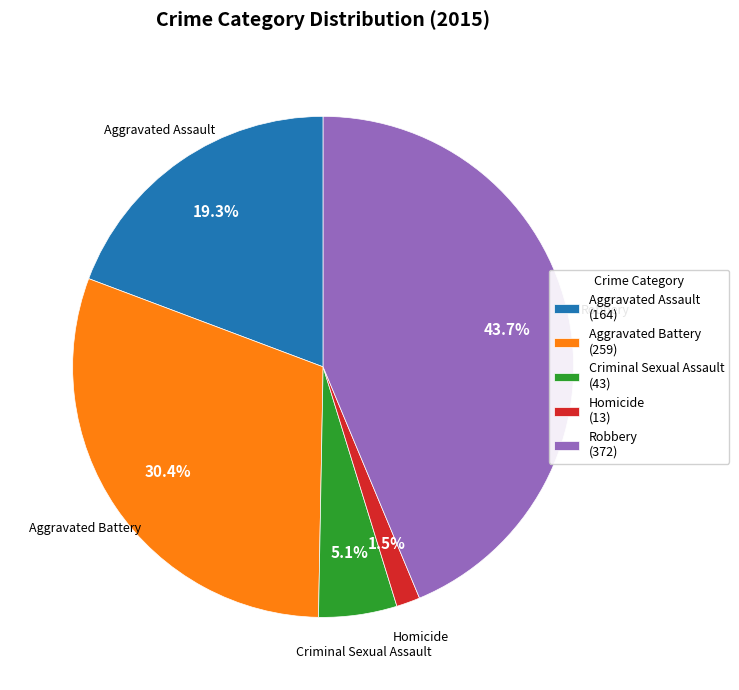

Between Robbery (372) and Aggravated Battery (259), which is larger?

Robbery (372)